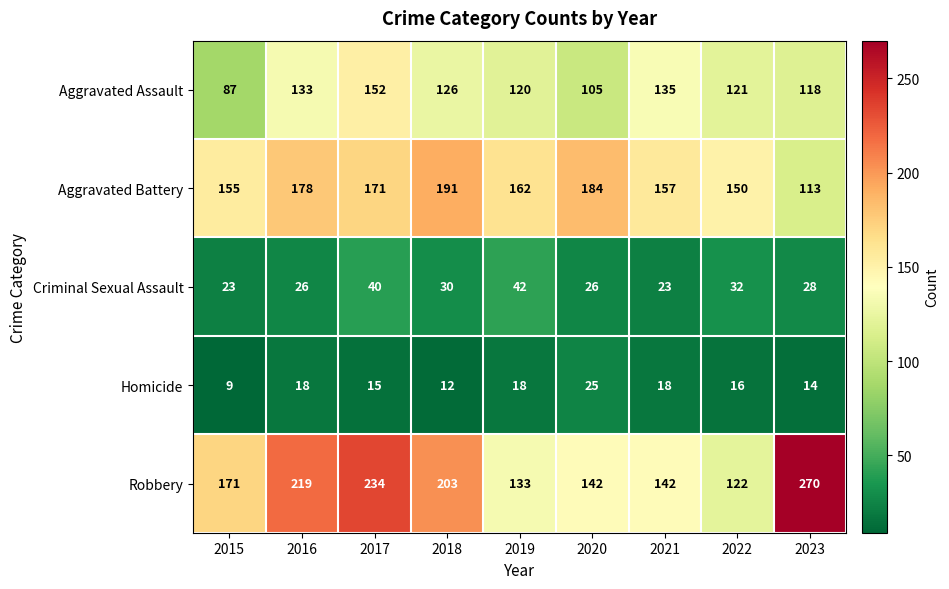

What is the spread (max minus min) of values at 2022?

134